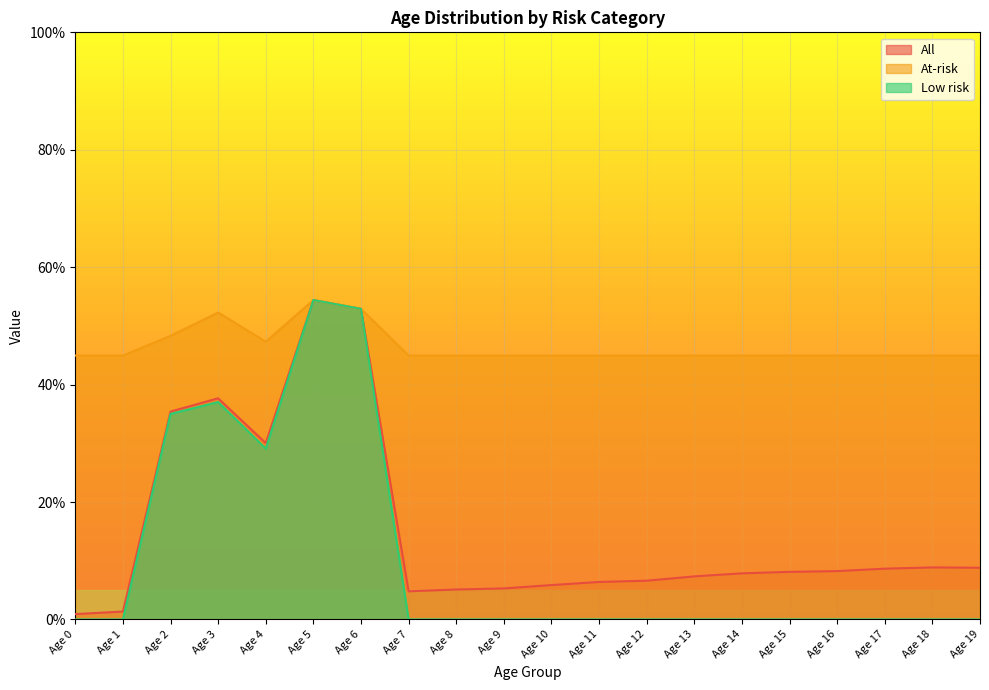

Reading left to right, list all the values displayed in this chart.

All: Age 0=0.9	Age 1=1.3	Age 2=35.4	Age 3=37.7	Age 4=30.0	Age 5=54.4	Age 6=52.9	Age 7=4.8	Age 8=5.1	Age 9=5.3	Age 10=5.9	Age 11=6.4	Age 12=6.6	Age 13=7.3	Age 14=7.9	Age 15=8.1	Age 16=8.2	Age 17=8.6	Age 18=8.9	Age 19=8.8
At-risk: Age 0=44.9	Age 1=44.9	Age 2=48.3	Age 3=52.3	Age 4=47.3	Age 5=54.4	Age 6=52.9	Age 7=44.9	Age 8=44.9	Age 9=44.9	Age 10=44.9	Age 11=44.9	Age 12=44.9	Age 13=44.9	Age 14=44.9	Age 15=44.9	Age 16=44.9	Age 17=44.9	Age 18=44.9	Age 19=44.9
Low risk: Age 0=0.0	Age 1=0.0	Age 2=35.0	Age 3=37.0	Age 4=29.1	Age 5=54.4	Age 6=52.9	Age 7=0.0	Age 8=0.0	Age 9=0.0	Age 10=0.0	Age 11=0.0	Age 12=0.0	Age 13=0.0	Age 14=0.0	Age 15=0.0	Age 16=0.0	Age 17=0.0	Age 18=0.0	Age 19=0.0